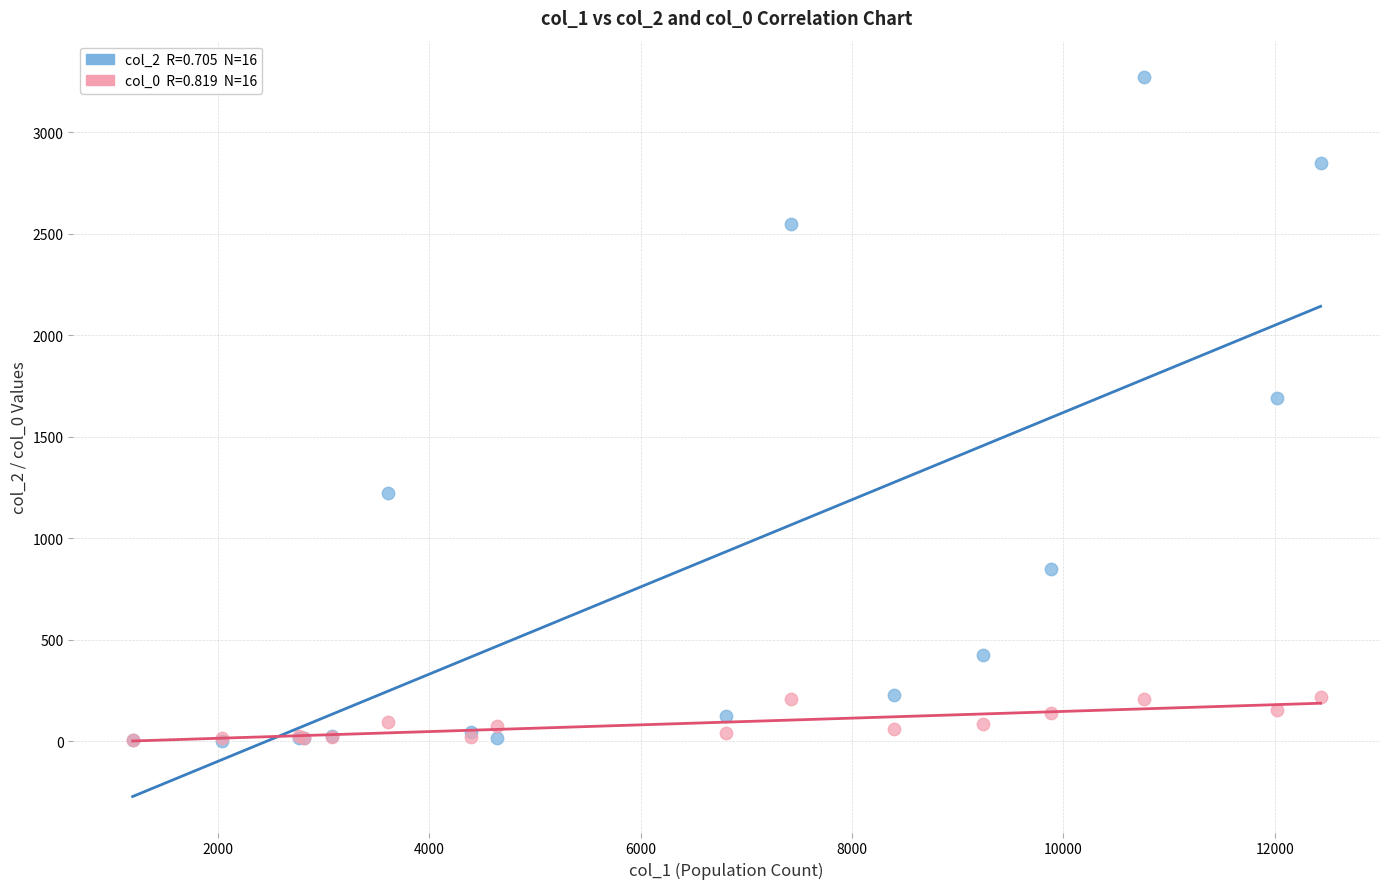

Across all series, what Y value is closest to 1638?

1690